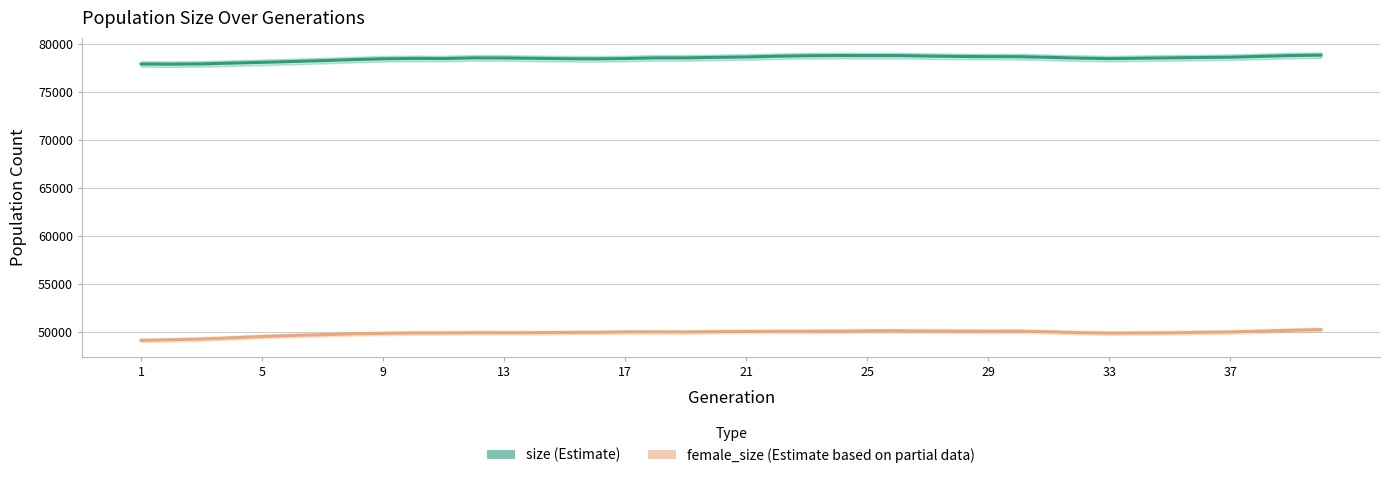

Is it true that female_size (Estimate based on partial data) equals 23151.8 at 5?

False